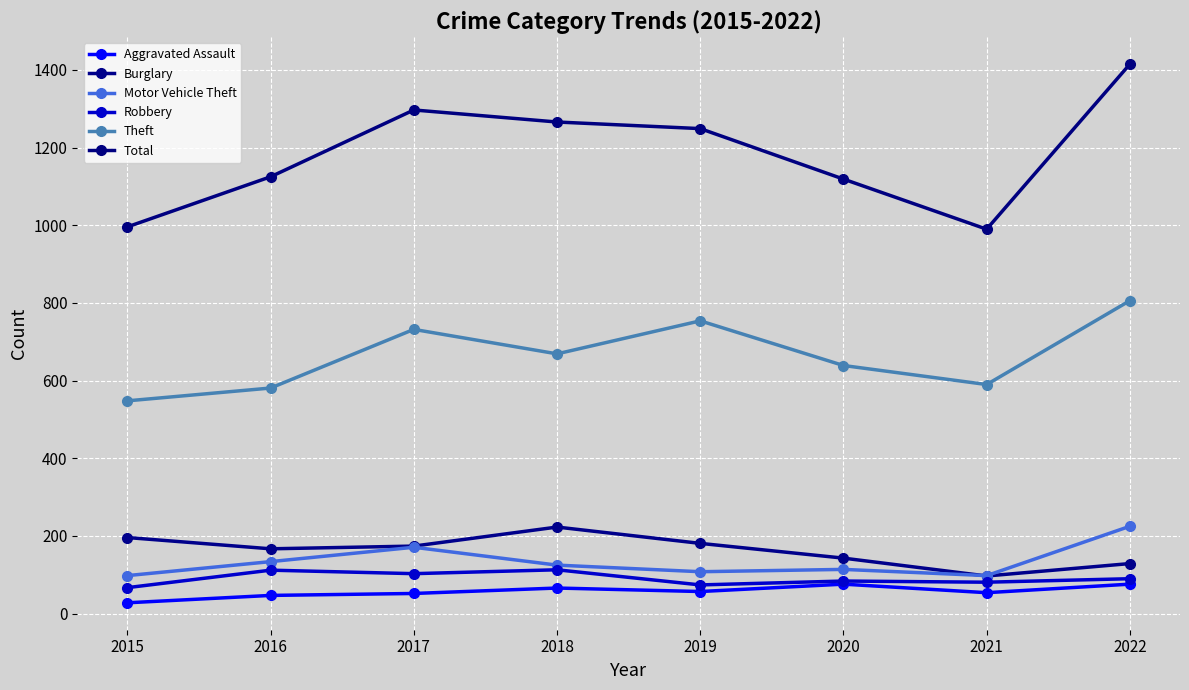

List the labels in order of Aggravated Assault value, largest first.

2020, 2022, 2018, 2019, 2021, 2017, 2016, 2015